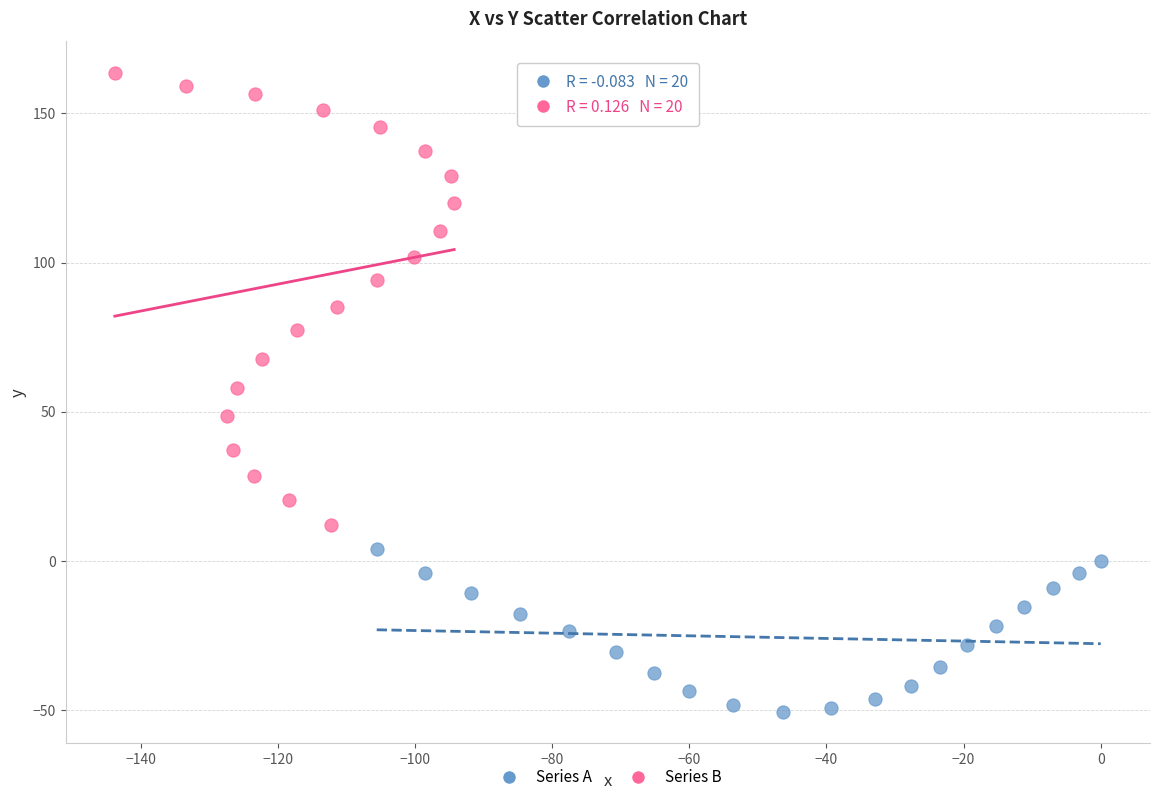

Which series reaches the minimum Y coordinate?

Series A